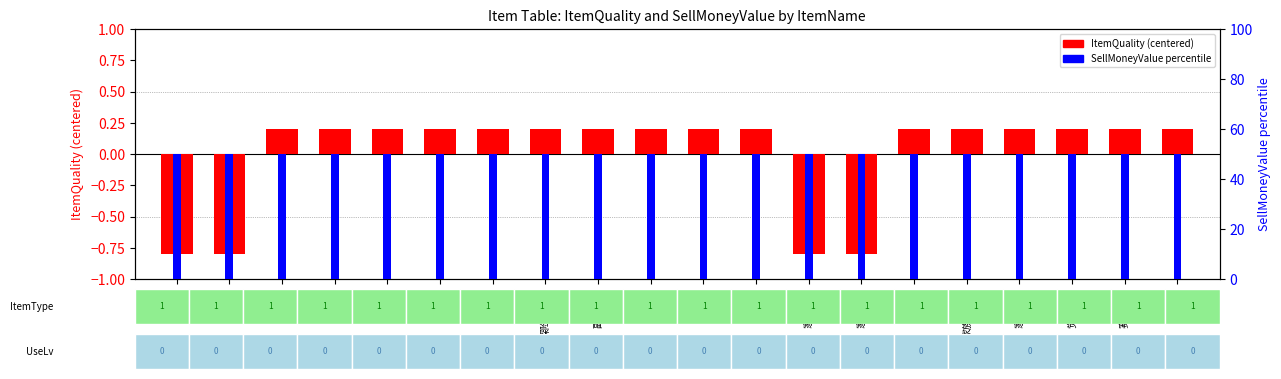

How many bars are there in total?

40